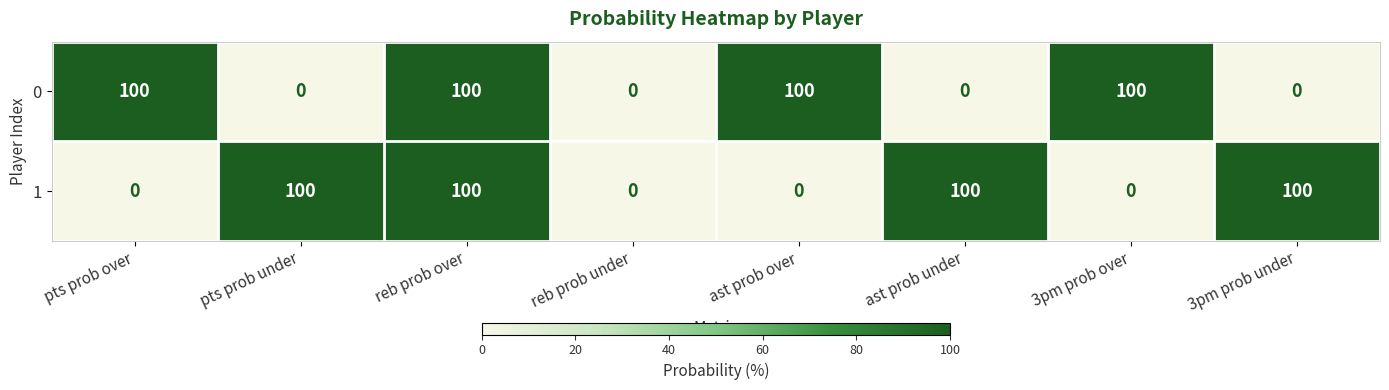

At which category is the sum across all series the highest?

reb prob over